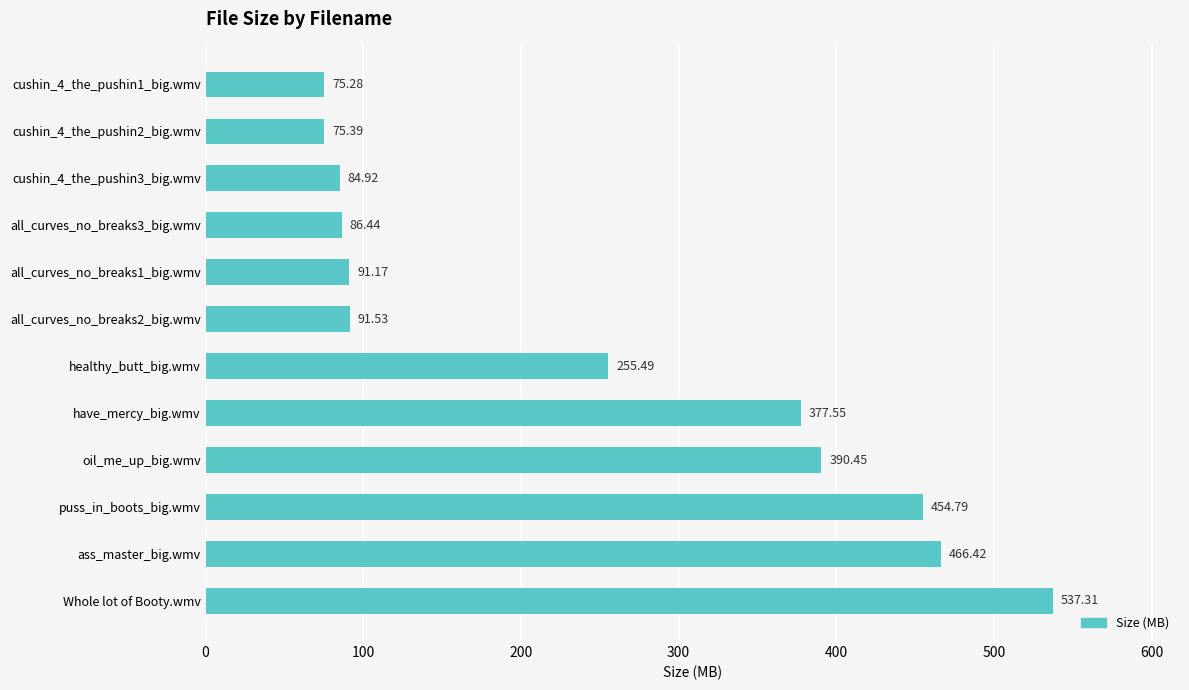

How many data points are less than 255?

6